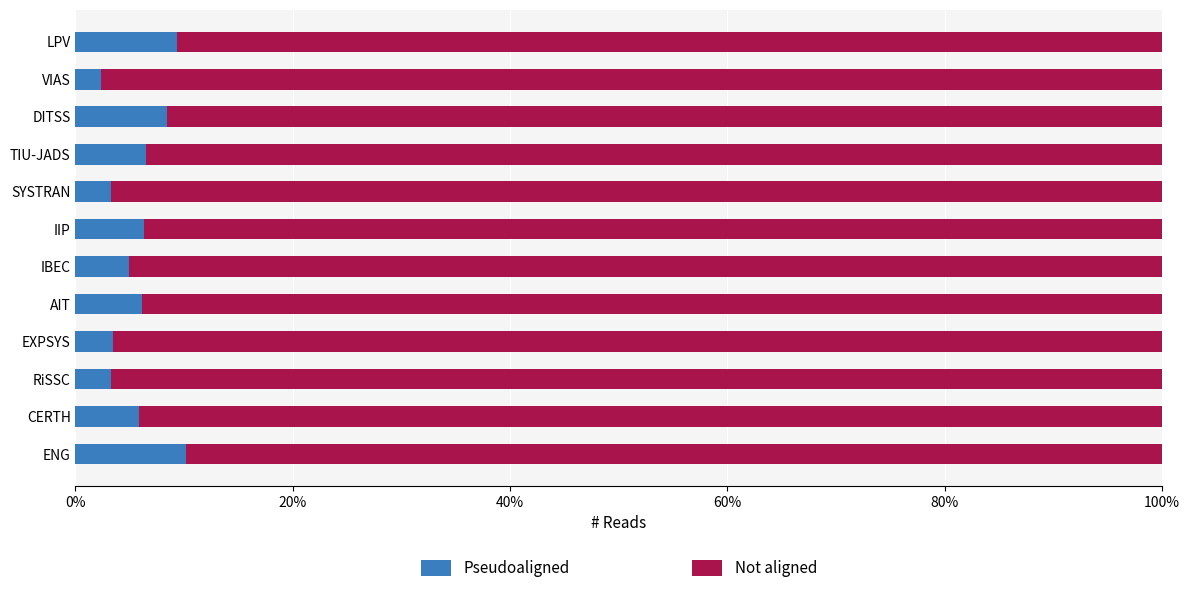

What is the total value across all series at IIP?

100.0